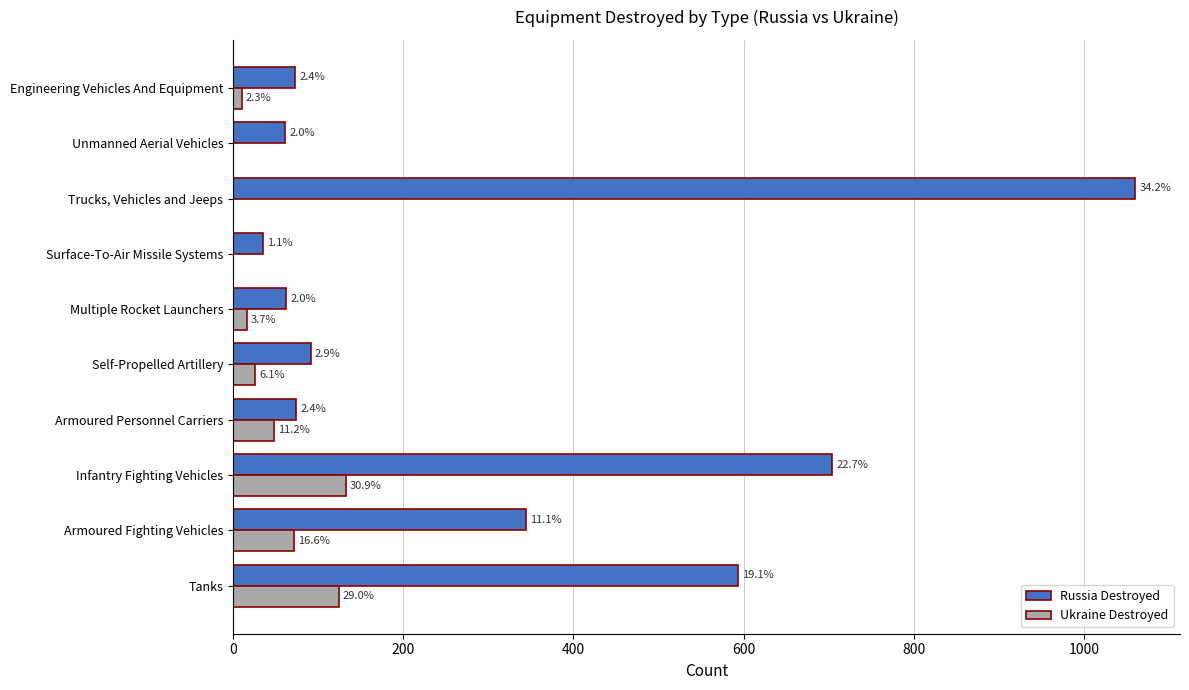

How many values in Ukraine Destroyed are above zero?

7